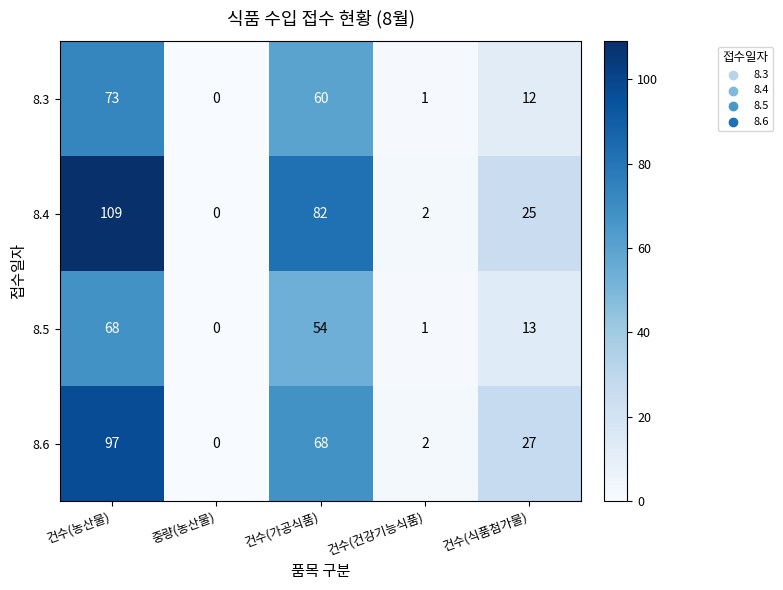

Which series changed the most between 건수(농산물) and 건수(건강기능식품)?

8.4